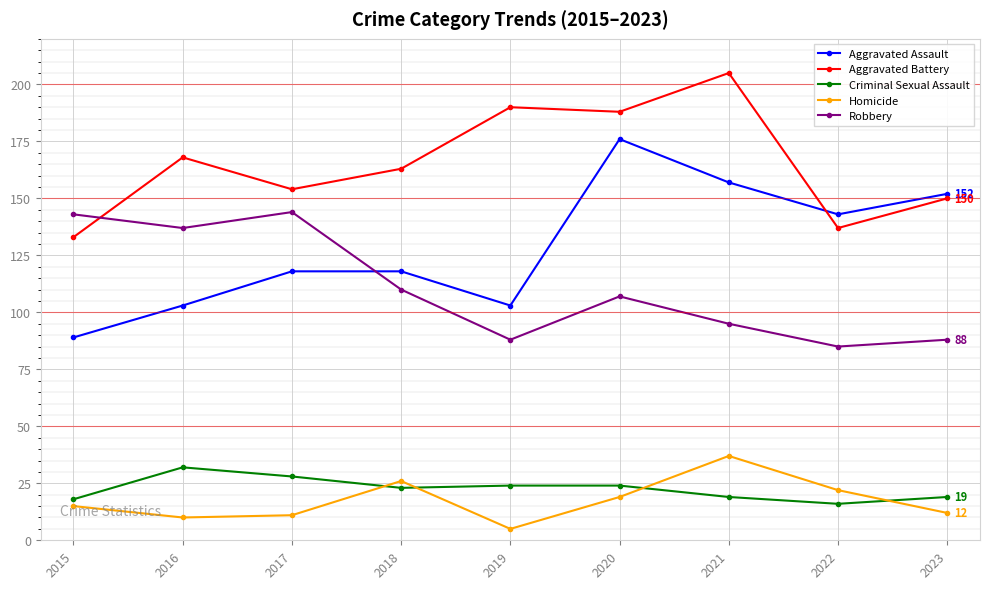

What is the sum of all Aggravated Assault values?

1159